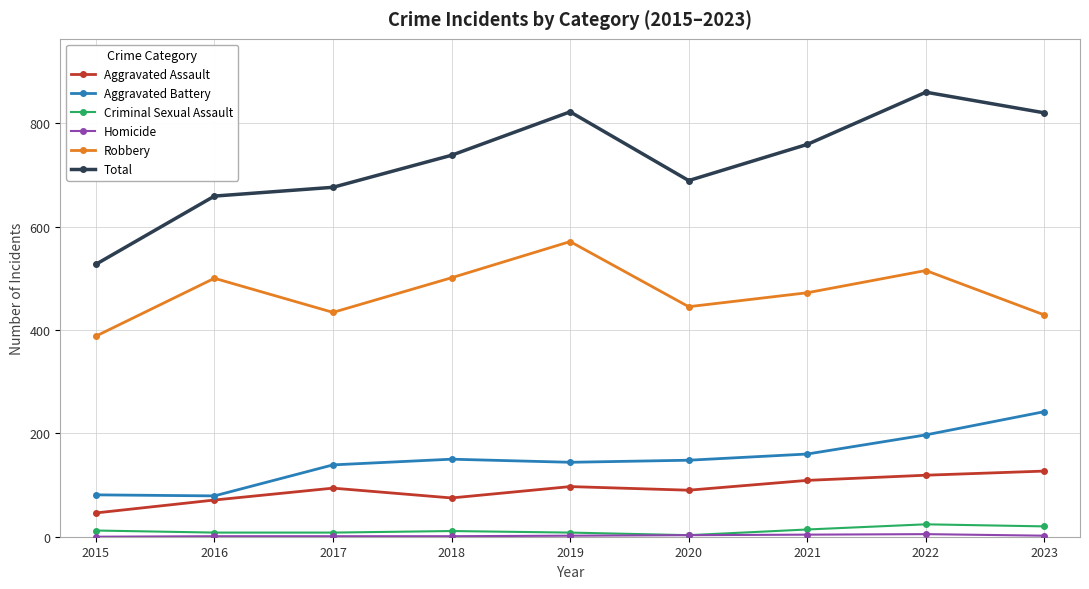

How many lines are shown in the chart?

6